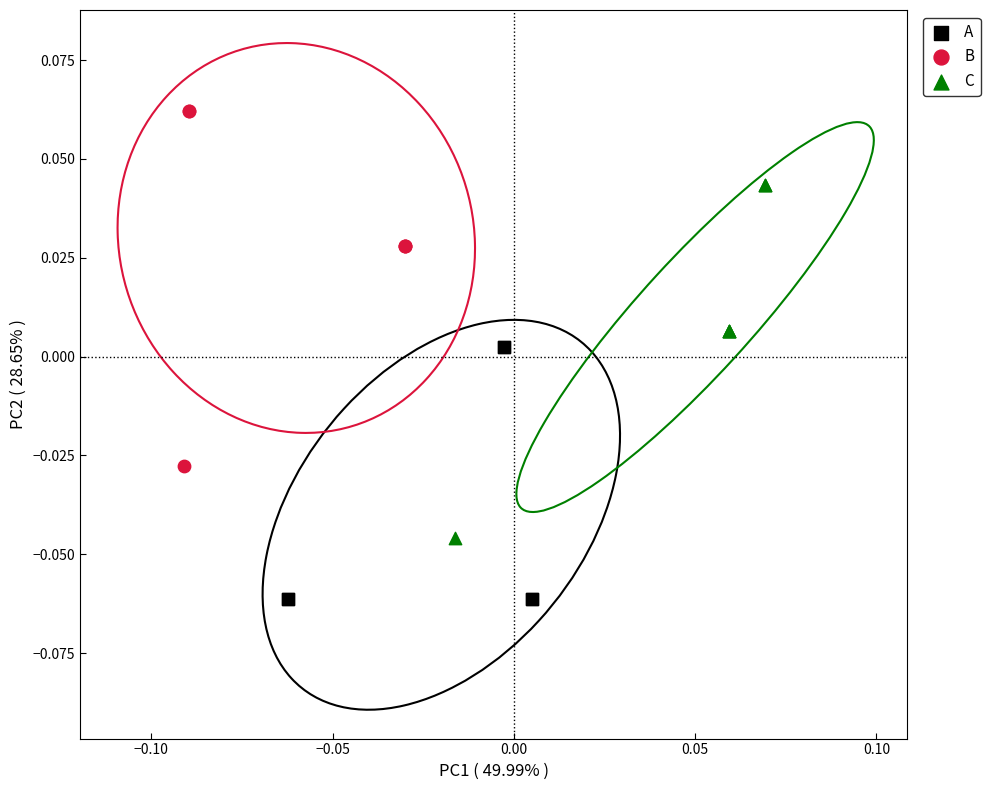

Which series contains the lowest Y value?

A